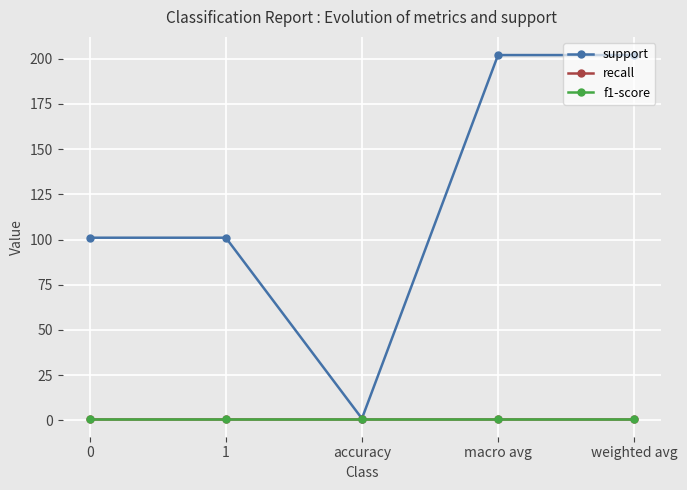

Does the chart have visible grid lines?

Yes